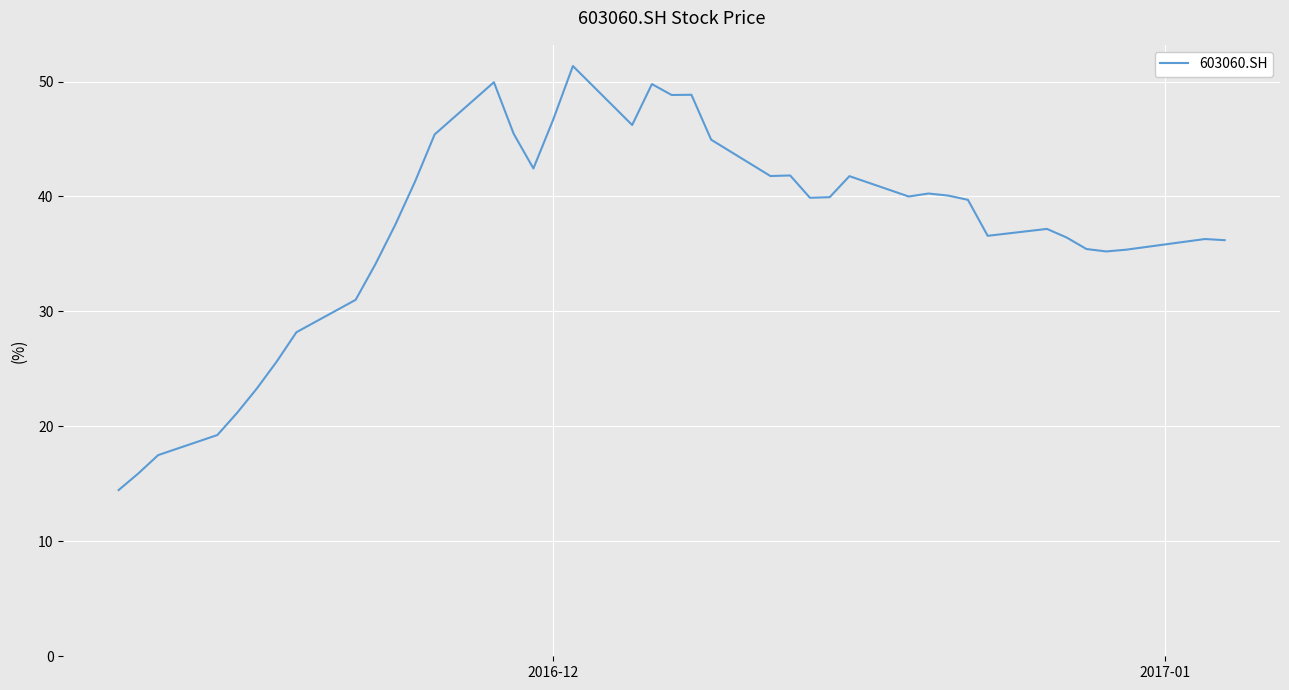

What is the maximum value shown in the chart?

51.4